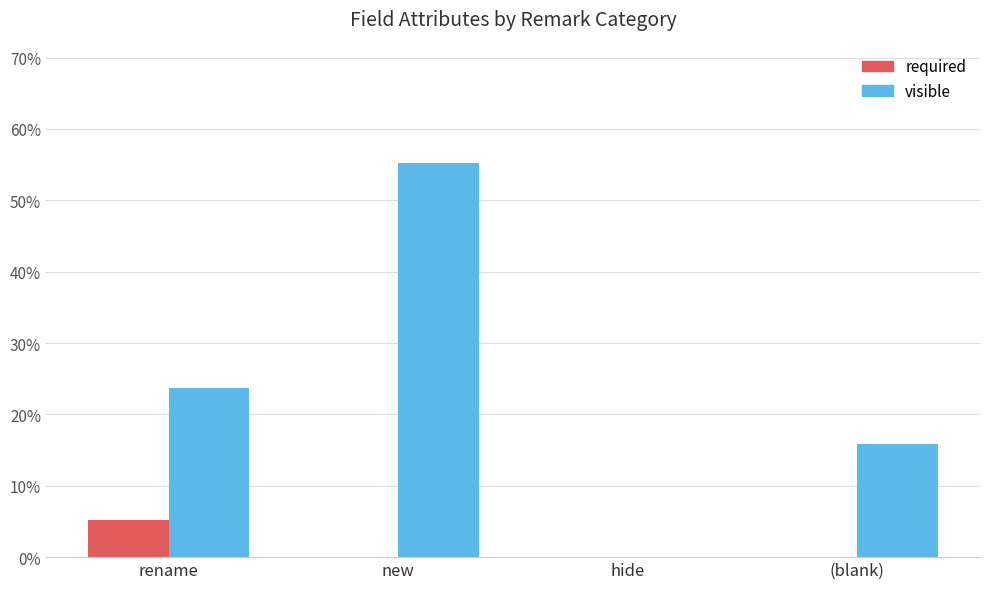

At which label does visible reach its peak?

new